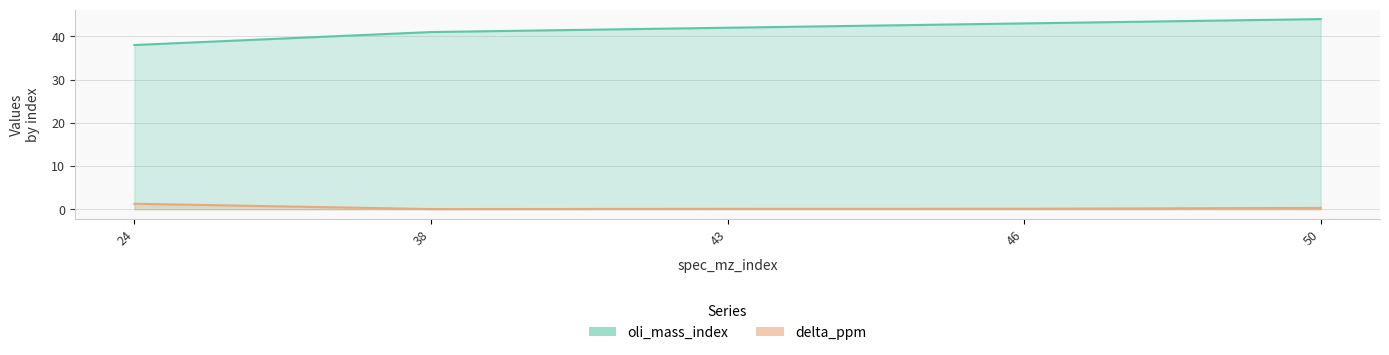

Rank the series at 43 from highest to lowest value.

oli_mass_index, delta_ppm